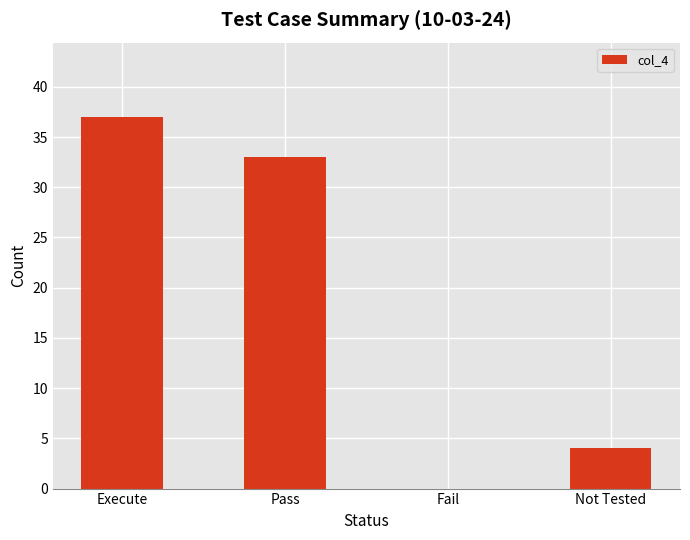

Is it true that the value at Fail is 12?

False